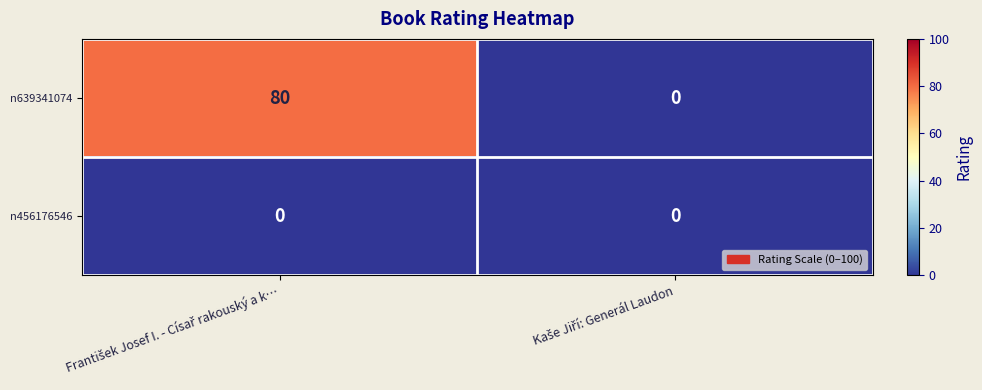

What is the greatest value displayed?

80